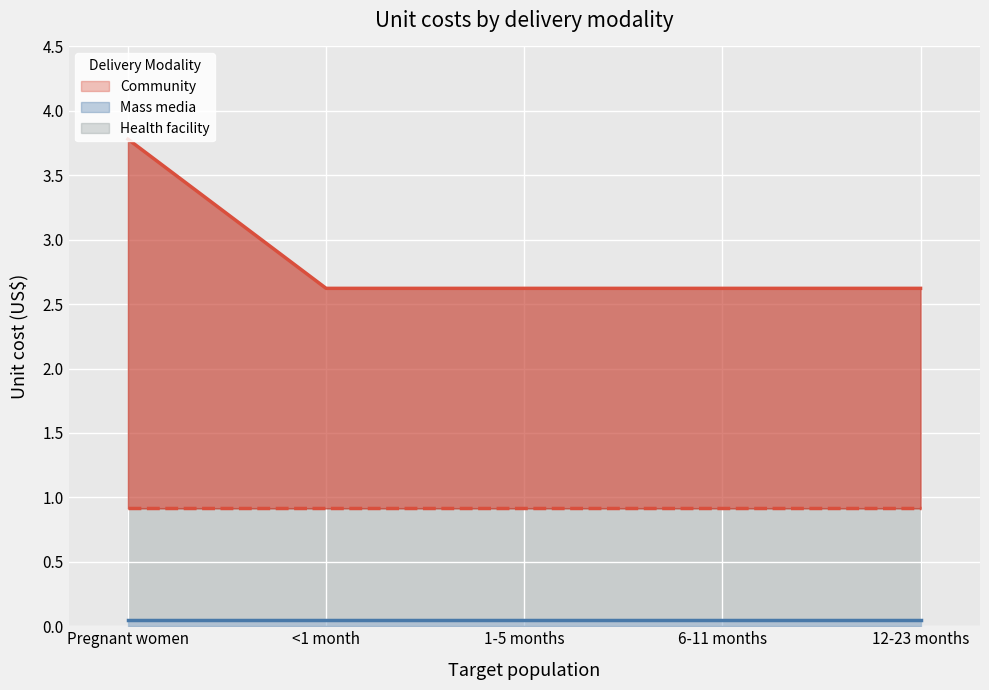

What are all the series names shown in the legend?

Health facility, Community, Mass media